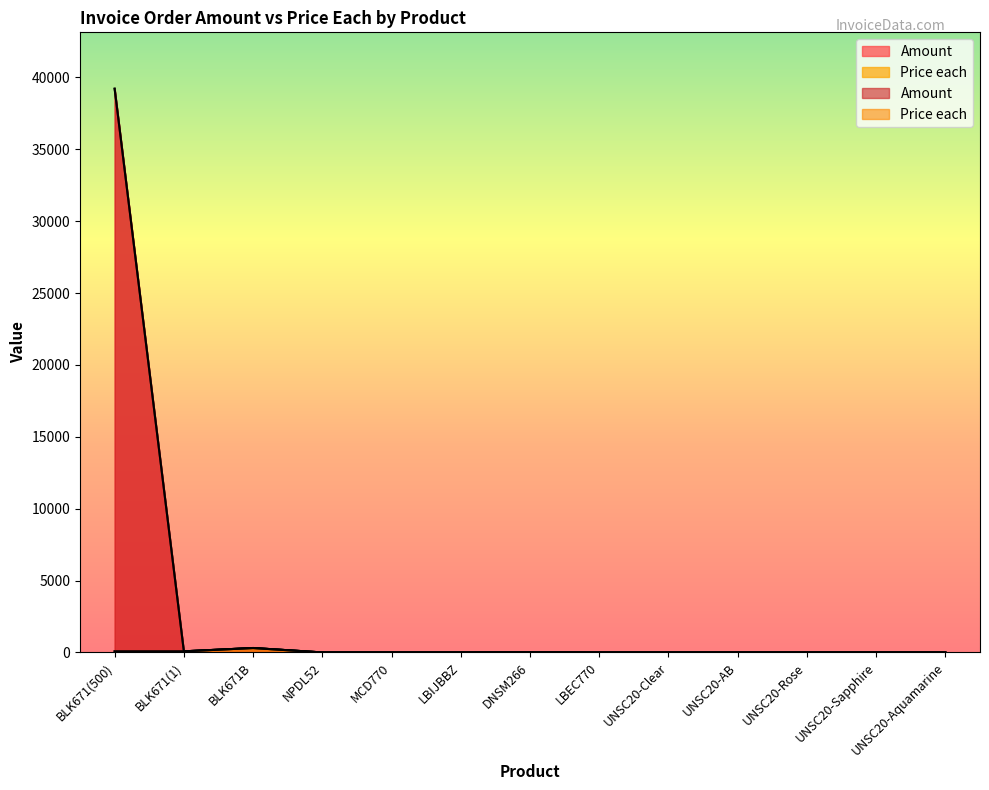

What is the minimum value for Price each?

0.5